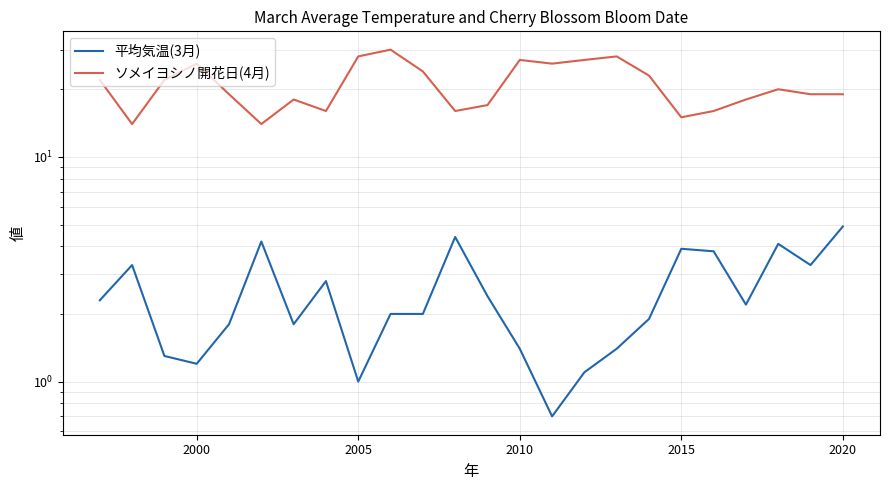

True or false: ソメイヨシノ開花日(4月) has a value of 32.5 at 2015.

False